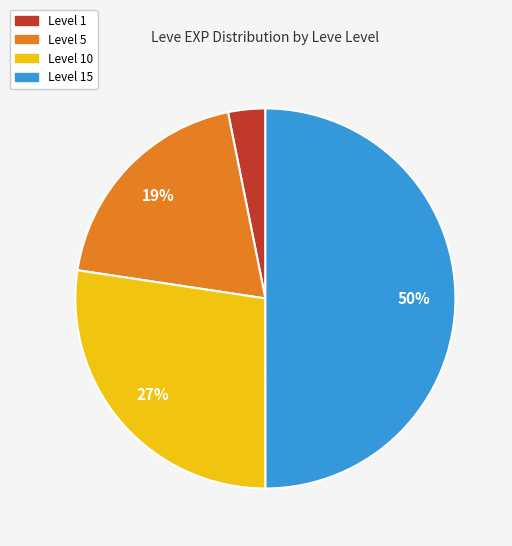

To the nearest percent, what is the difference between the largest and smallest slice percentages?

47%